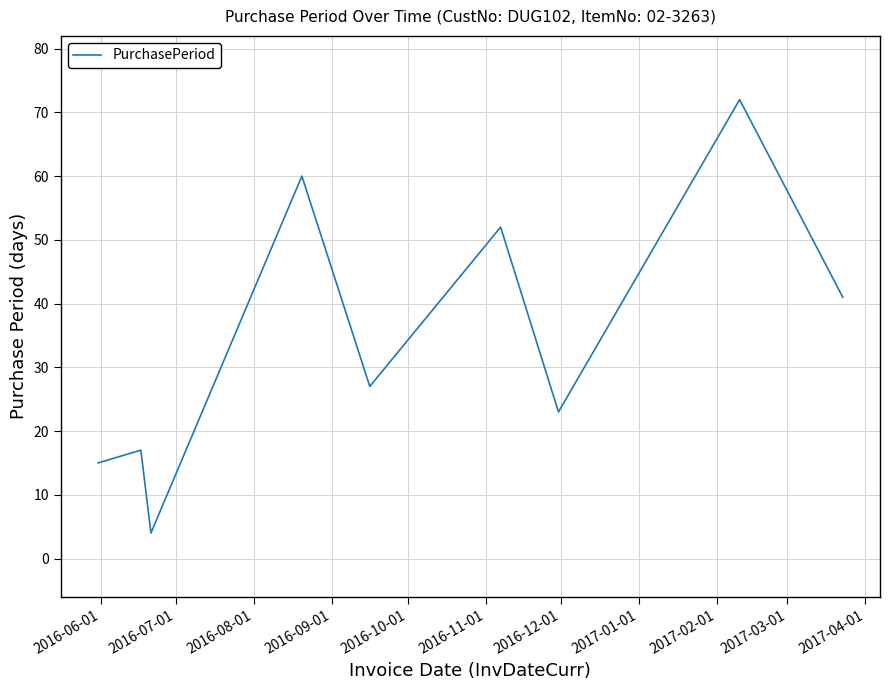

What is the difference between the maximum and minimum values?

68